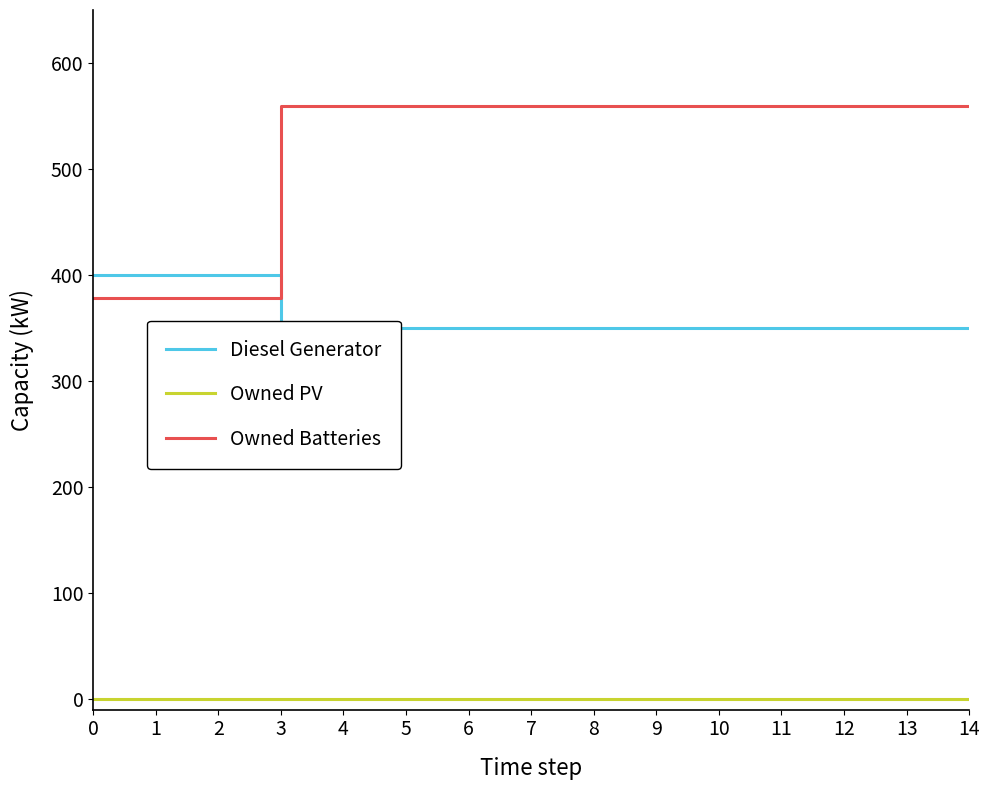

Is this an area chart (filled region under the line)?

No